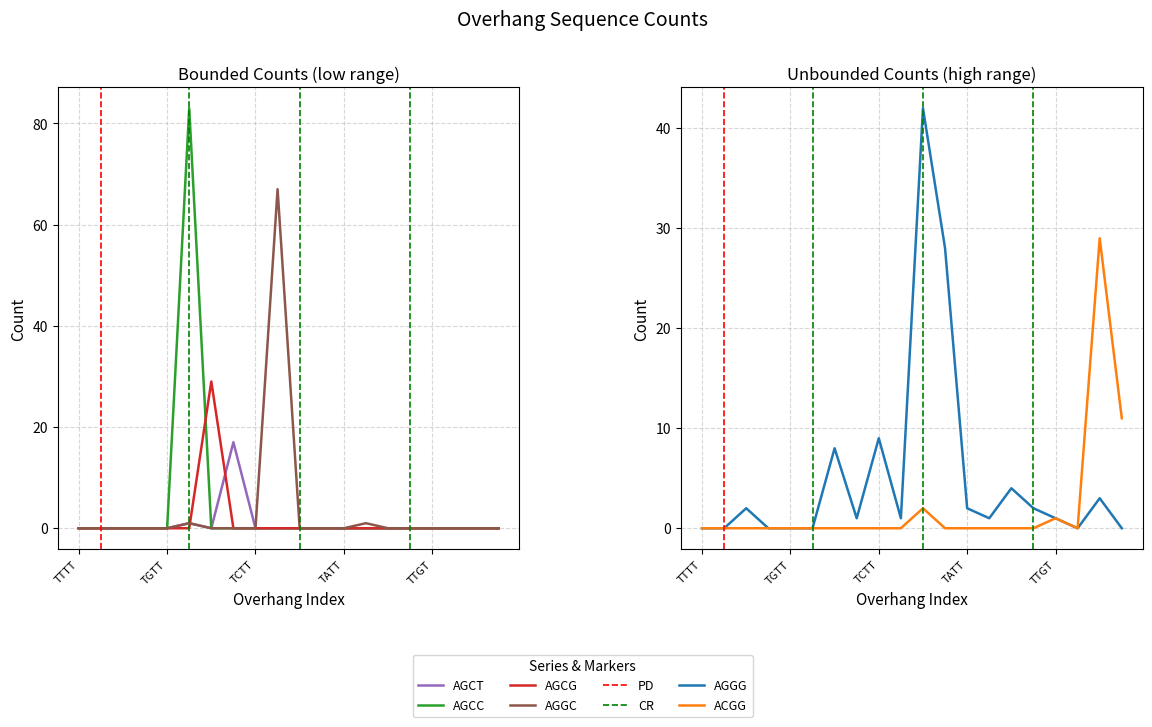

True or false: ACGG and AGCC cross at least once.

False